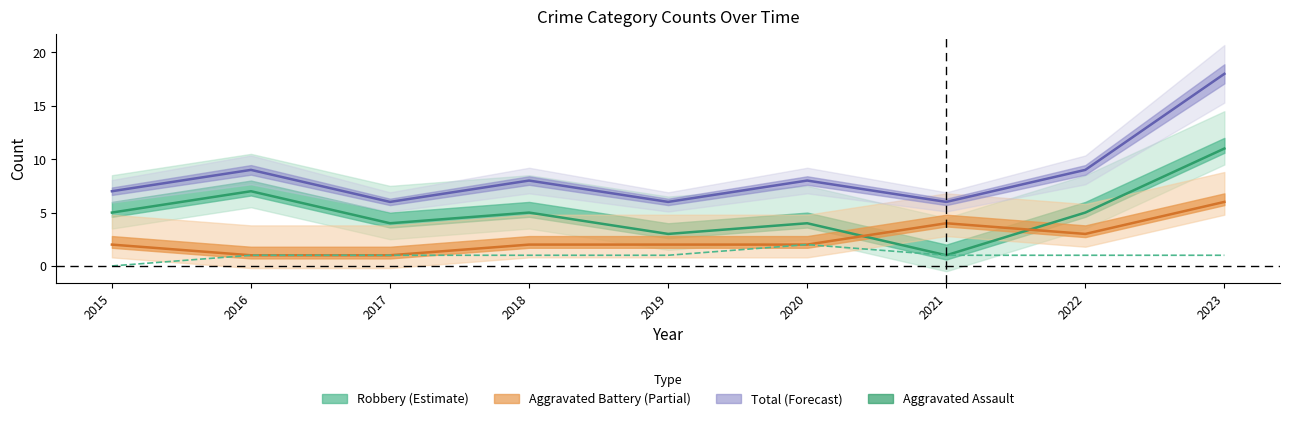

True or false: Total (line) has more than 1 points higher than both neighbors.

True